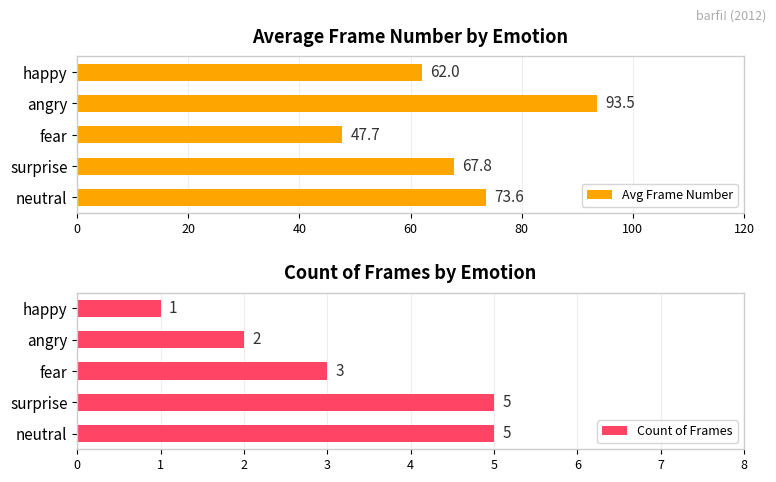

What is the average value of the Avg Frame Number series?

68.9